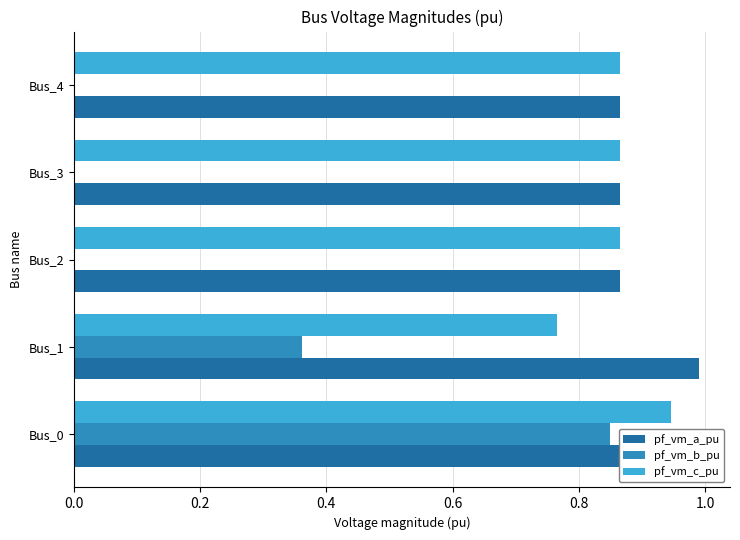

Which series changed the most between Bus_0 and Bus_3?

pf_vm_b_pu